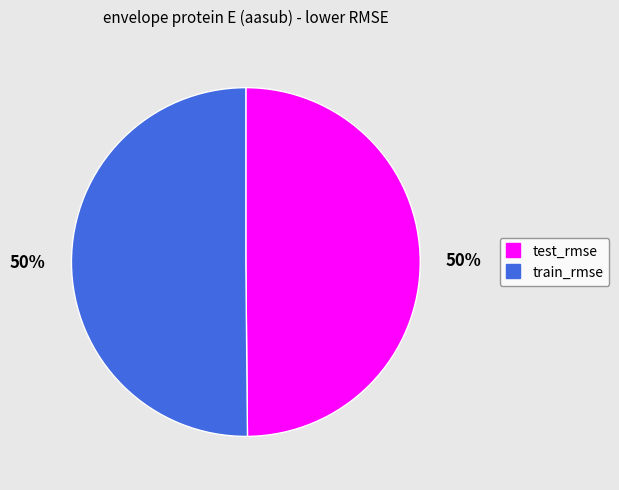

The train_rmse slice represents 38% of the pie. True or false?

False